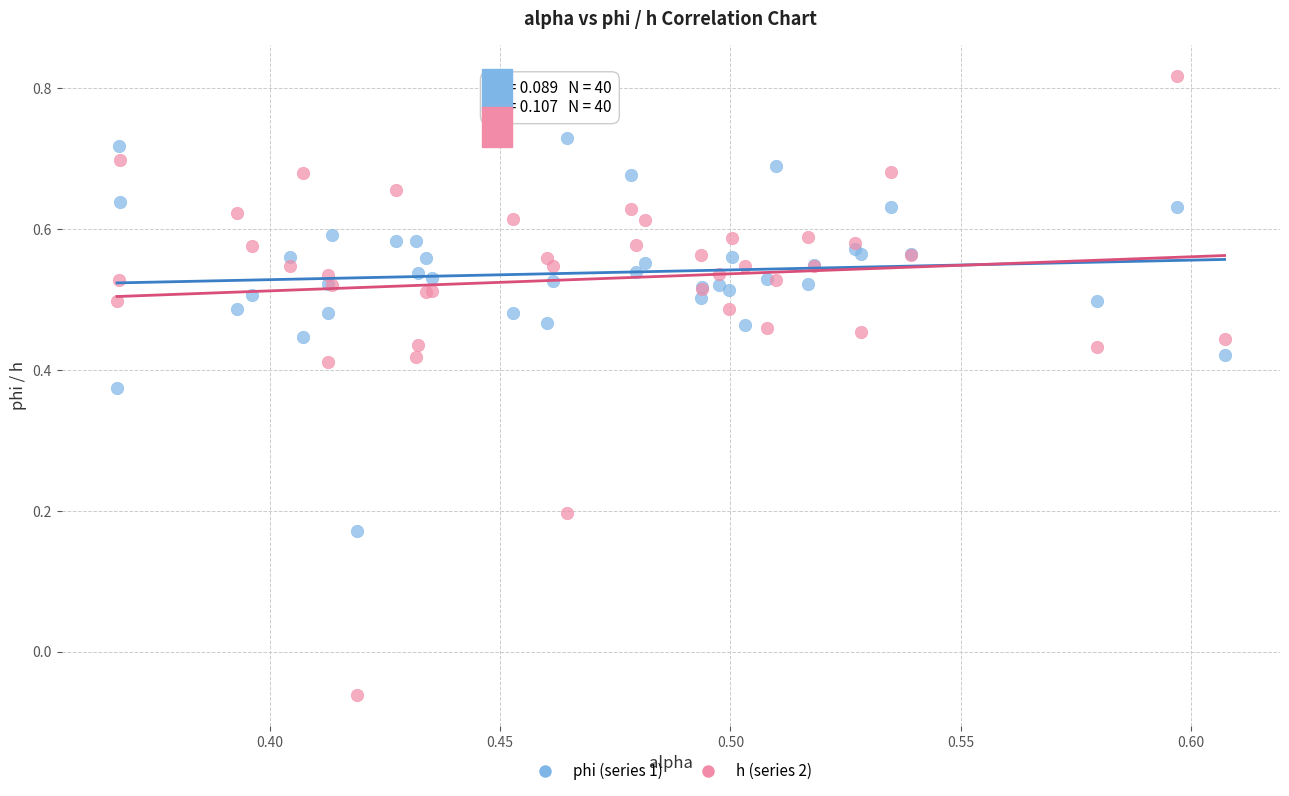

Which series contains the lowest Y value?

h (series 2)